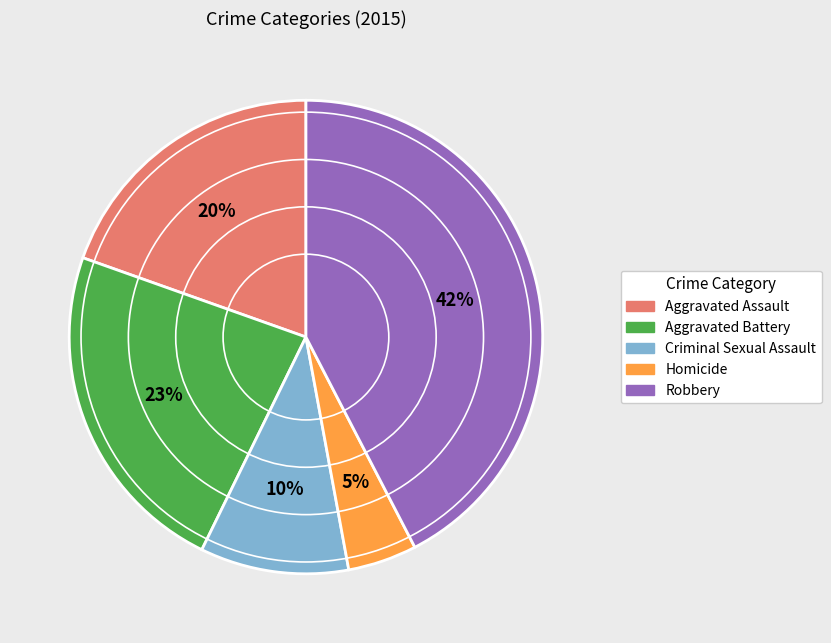

To the nearest percent, what is the combined percentage of Robbery and Aggravated Assault?

62%